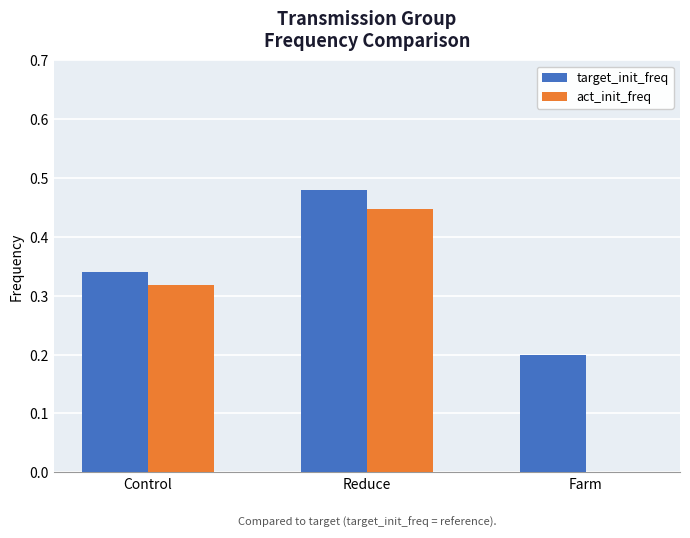

Between Control and Farm, which series saw the biggest shift?

act_init_freq